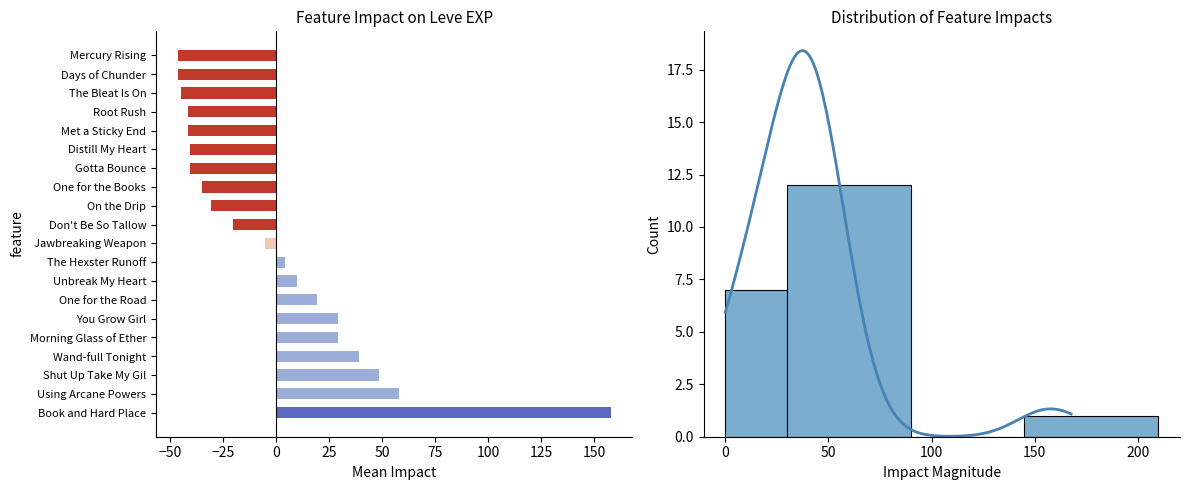

Reading right to left, extract all data points from this chart.

-46.5	-46.5	-44.9	-41.6	-41.6	-40.8	-40.8	-35.0	-30.8	-20.5	-5.5	4.4	9.9	19.2	29.0	29.0	38.8	48.6	57.8	157.7